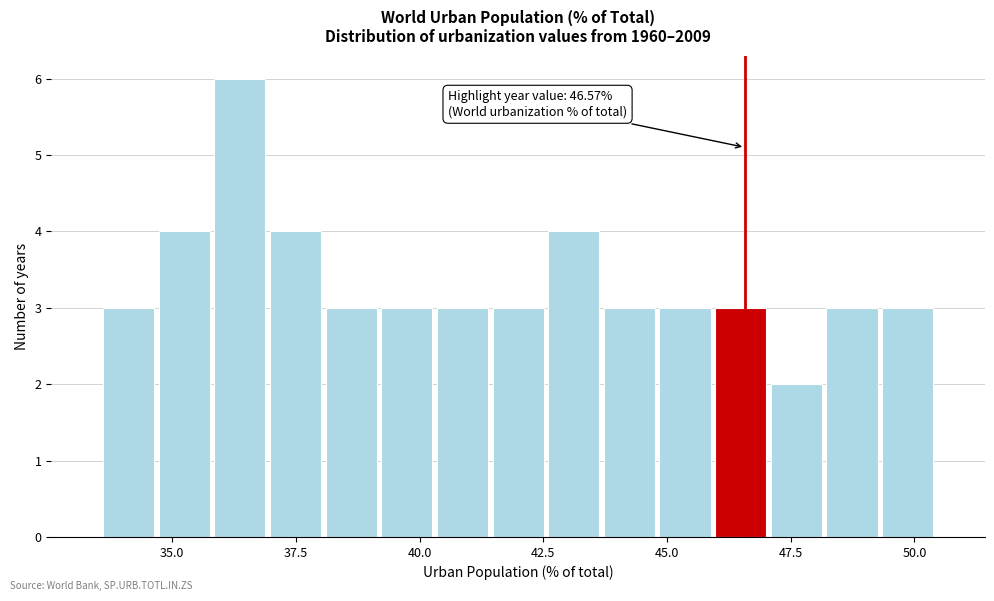

Read against the x-axis, roughly where is the centre of the tallest bar?

36.5